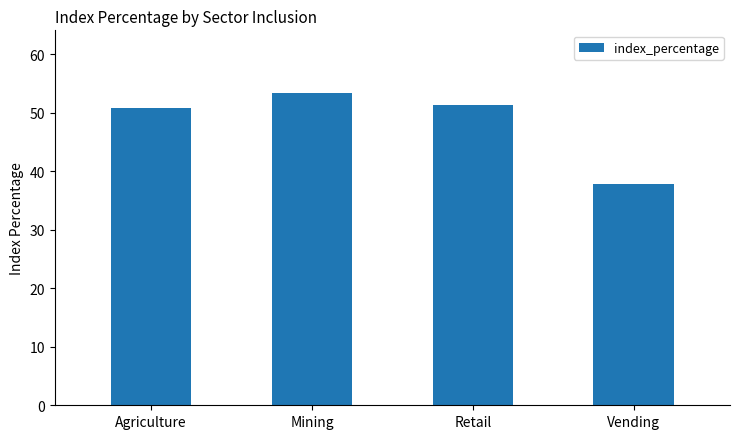

Reading left to right, transcribe all the data shown in this chart.

50.9	53.4	51.4	37.9